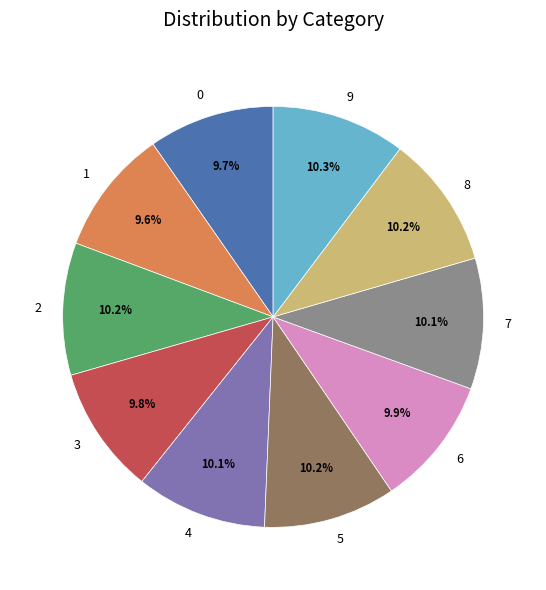

Is it true that 4 is 10% of the pie?

True